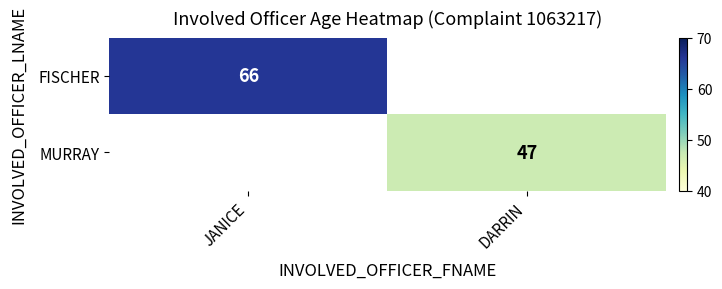

What is the smallest value displayed?

47.0